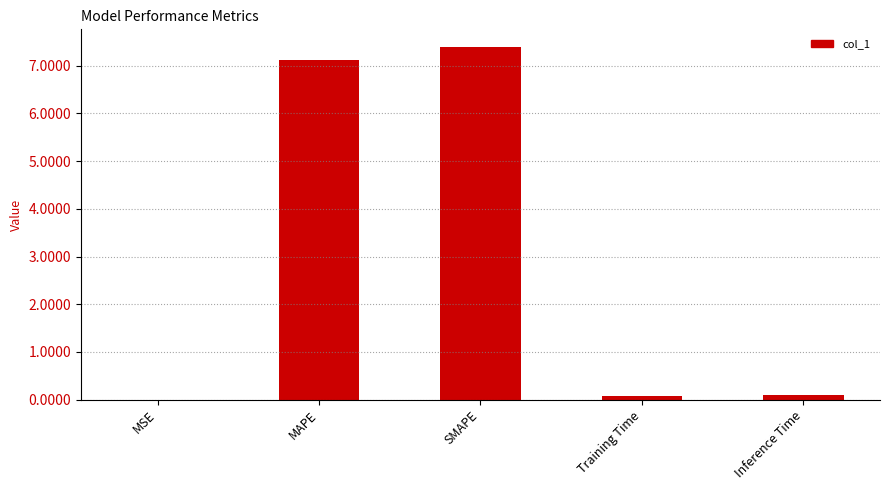

Does the chart contain stacked bars?

No